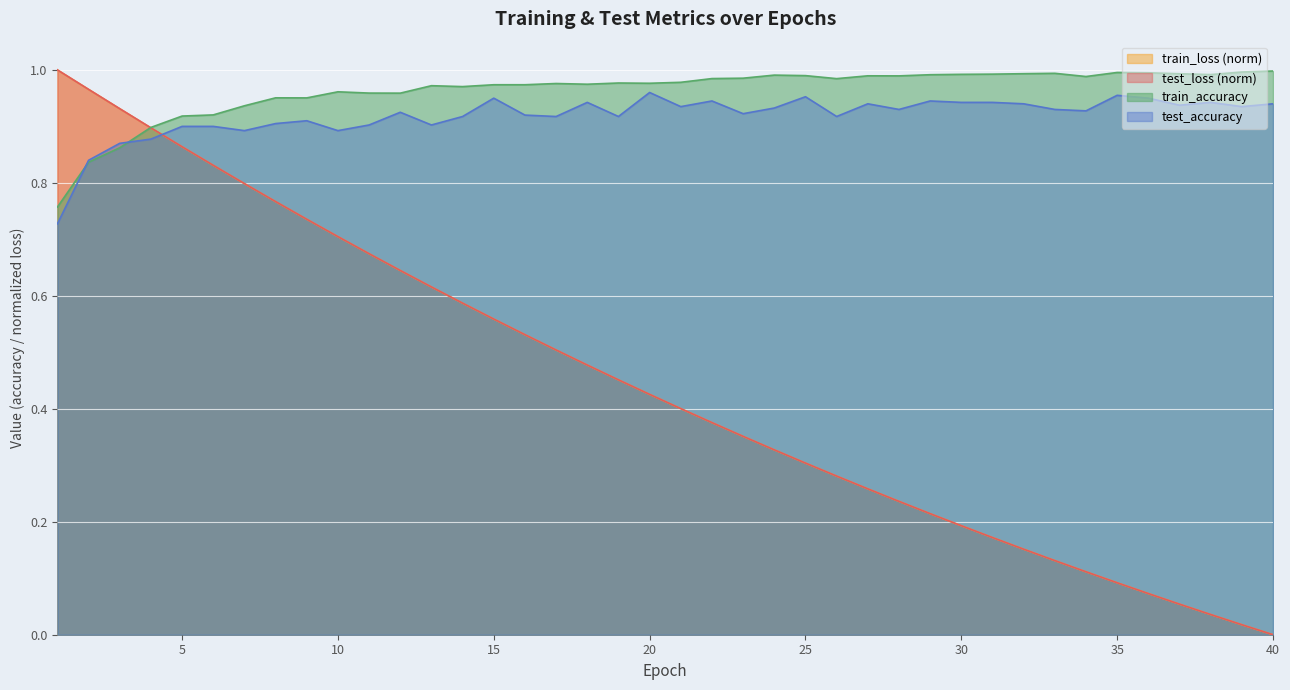

Reading right to left, extract all data points from this chart.

test_loss: 40=0.0	39=0.0	38=0.0	37=0.1	36=0.1	35=0.1	34=0.1	33=0.1	32=0.2	31=0.2	30=0.2	29=0.2	28=0.2	27=0.3	26=0.3	25=0.3	24=0.3	23=0.4	22=0.4	21=0.4	20=0.4	19=0.5	18=0.5	17=0.5	16=0.5	15=0.6	14=0.6	13=0.6	12=0.6	11=0.7	10=0.7	9=0.7	8=0.8	7=0.8	6=0.8	5=0.9	4=0.9	3=0.9	2=1.0	1=1.0
train_loss: 40=0.0	39=0.0	38=0.0	37=0.1	36=0.1	35=0.1	34=0.1	33=0.1	32=0.2	31=0.2	30=0.2	29=0.2	28=0.2	27=0.3	26=0.3	25=0.3	24=0.3	23=0.4	22=0.4	21=0.4	20=0.4	19=0.5	18=0.5	17=0.5	16=0.5	15=0.6	14=0.6	13=0.6	12=0.6	11=0.7	10=0.7	9=0.7	8=0.8	7=0.8	6=0.8	5=0.9	4=0.9	3=0.9	2=1.0	1=1.0
test_accuracy: 40=0.9	39=0.9	38=0.9	37=0.9	36=1.0	35=1.0	34=0.9	33=0.9	32=0.9	31=0.9	30=0.9	29=0.9	28=0.9	27=0.9	26=0.9	25=1.0	24=0.9	23=0.9	22=0.9	21=0.9	20=1.0	19=0.9	18=0.9	17=0.9	16=0.9	15=0.9	14=0.9	13=0.9	12=0.9	11=0.9	10=0.9	9=0.9	8=0.9	7=0.9	6=0.9	5=0.9	4=0.9	3=0.9	2=0.8	1=0.7
train_accuracy: 40=1.0	39=1.0	38=1.0	37=1.0	36=1.0	35=1.0	34=1.0	33=1.0	32=1.0	31=1.0	30=1.0	29=1.0	28=1.0	27=1.0	26=1.0	25=1.0	24=1.0	23=1.0	22=1.0	21=1.0	20=1.0	19=1.0	18=1.0	17=1.0	16=1.0	15=1.0	14=1.0	13=1.0	12=1.0	11=1.0	10=1.0	9=1.0	8=1.0	7=0.9	6=0.9	5=0.9	4=0.9	3=0.9	2=0.8	1=0.8